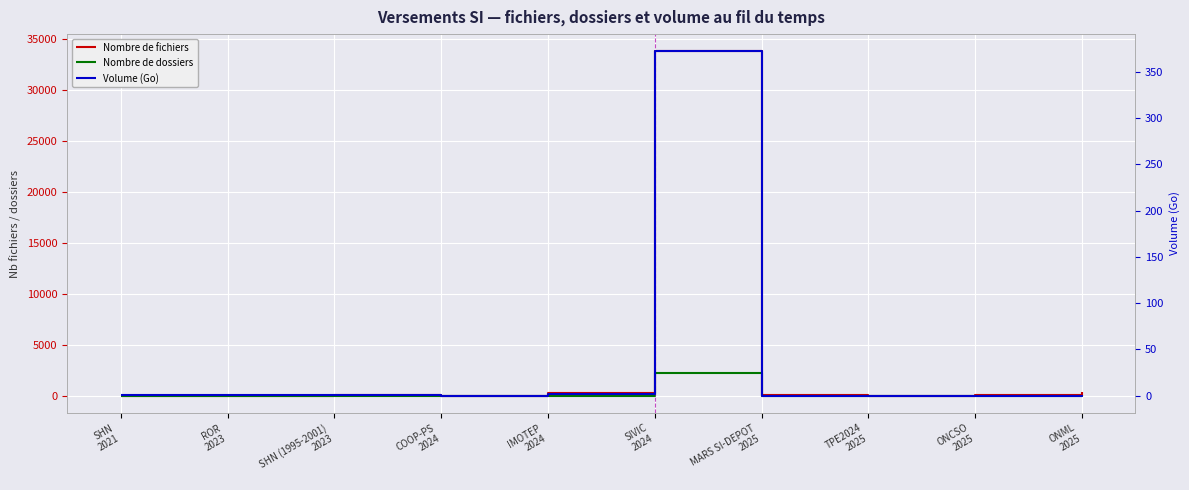

At COOP-PS
2024, list the series in order from largest to smallest.

Nombre de fichiers, Nombre de dossiers, Volume (Go)